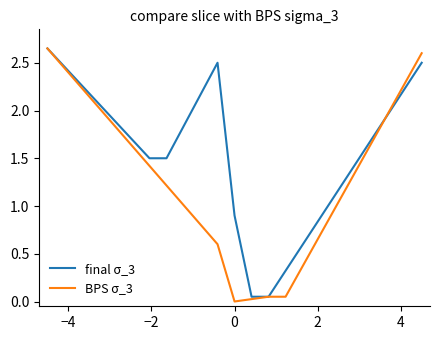

Which series has the largest total across all categories?

final σ_3